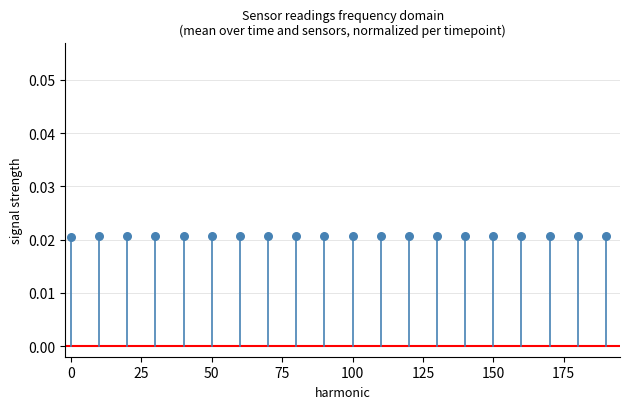

What is the range of X values (max minus min)?

190.0